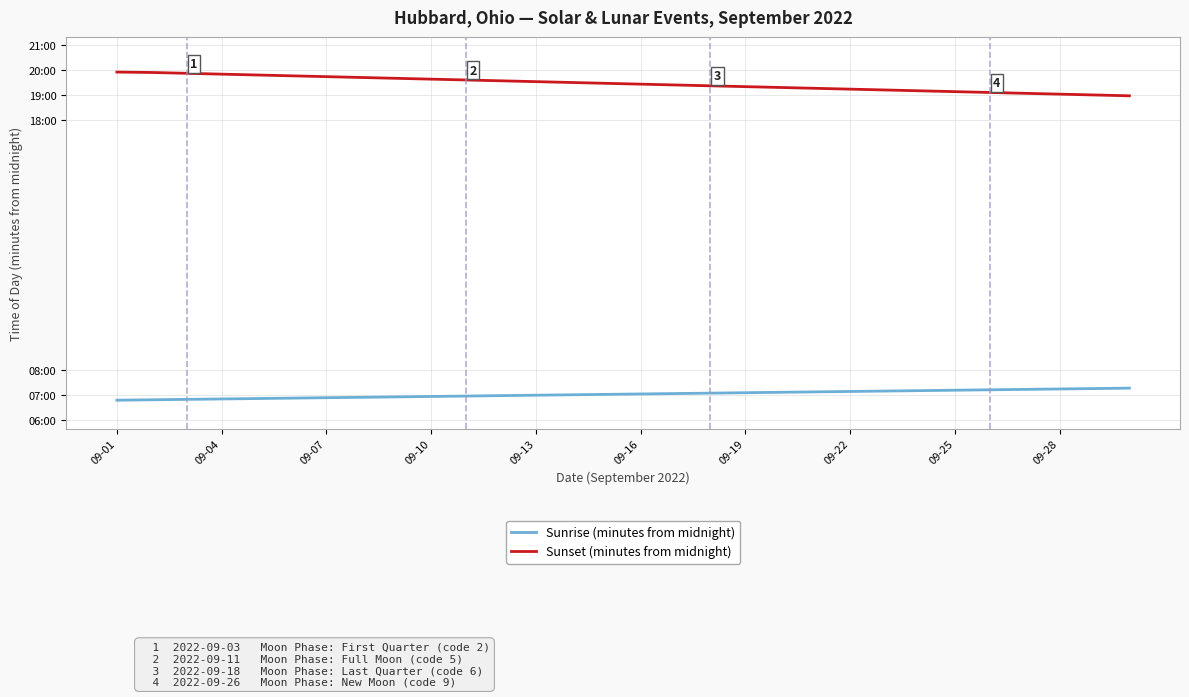

What are all the series names shown in the legend?

Sunrise (minutes from midnight), Sunset (minutes from midnight)